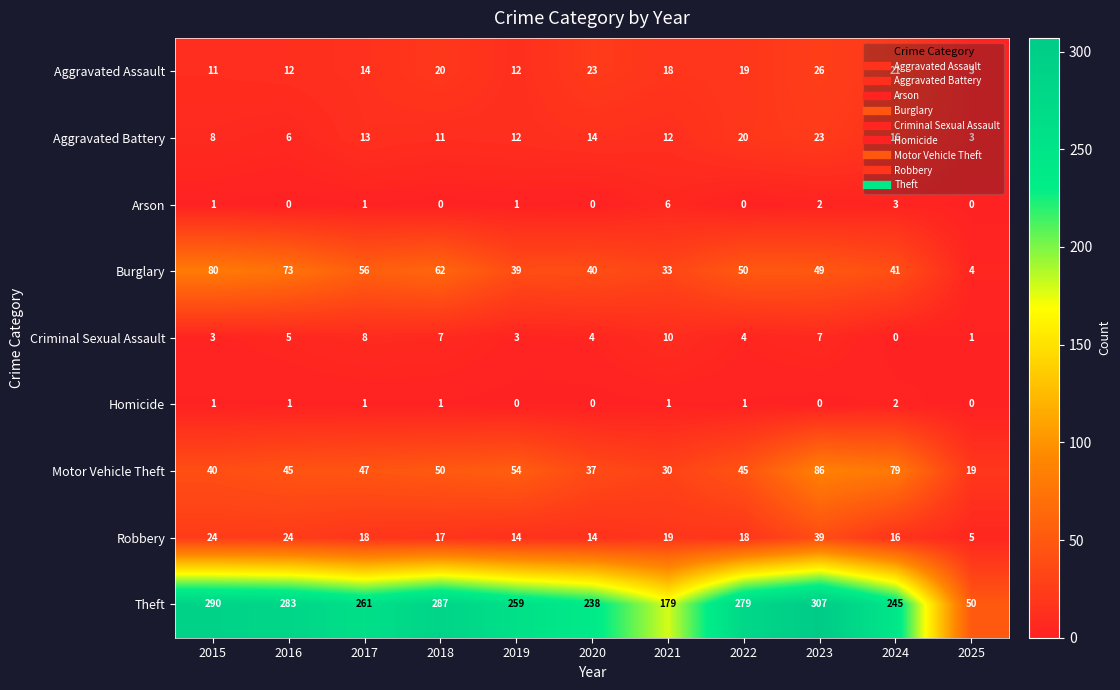

At which label is Criminal Sexual Assault closest to 5?

2016